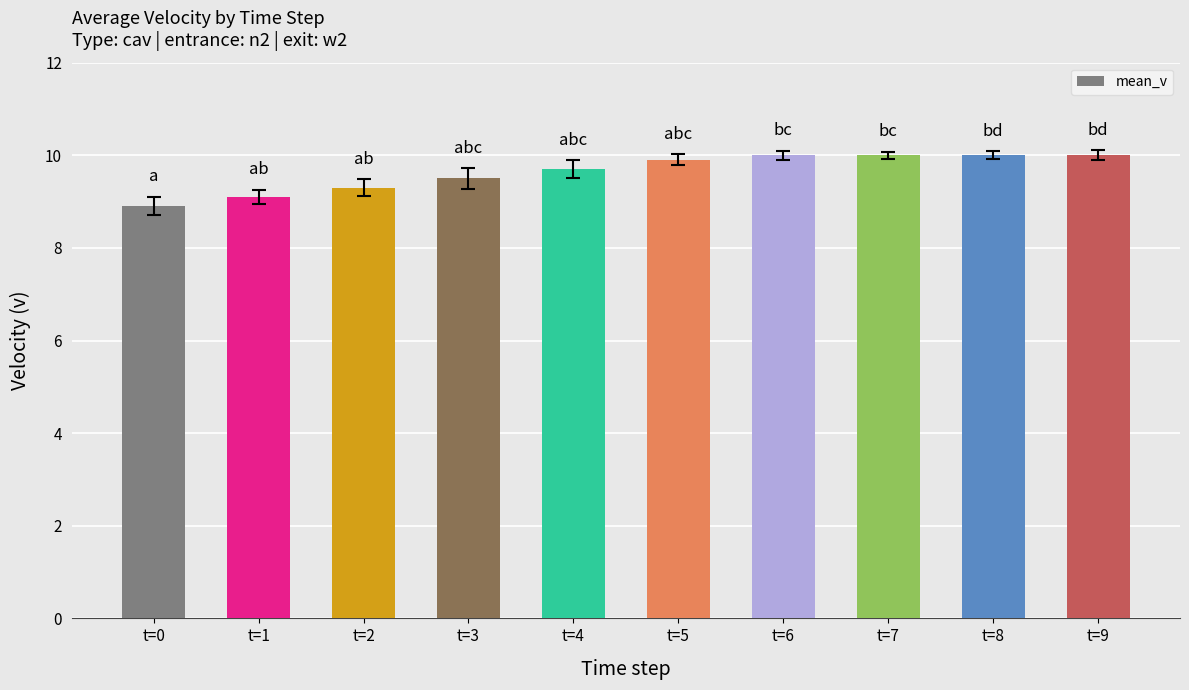

Reading left to right, list all the values displayed in this chart.

t=0=8.9	t=1=9.1	t=2=9.3	t=3=9.5	t=4=9.7	t=5=9.9	t=6=10.0	t=7=10.0	t=8=10.0	t=9=10.0